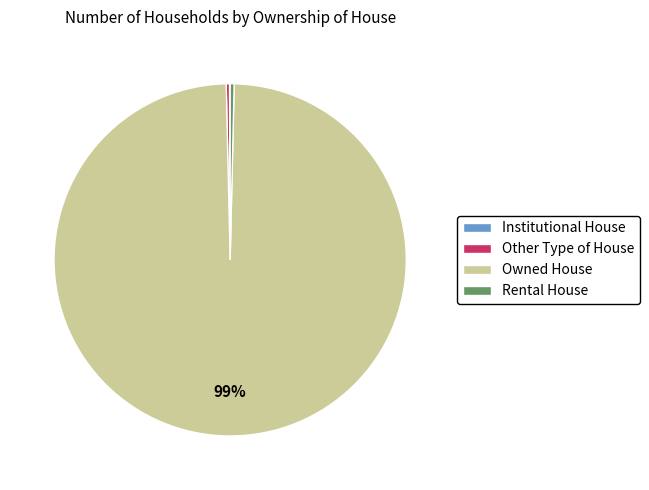

Is there a majority slice in this chart?

Yes